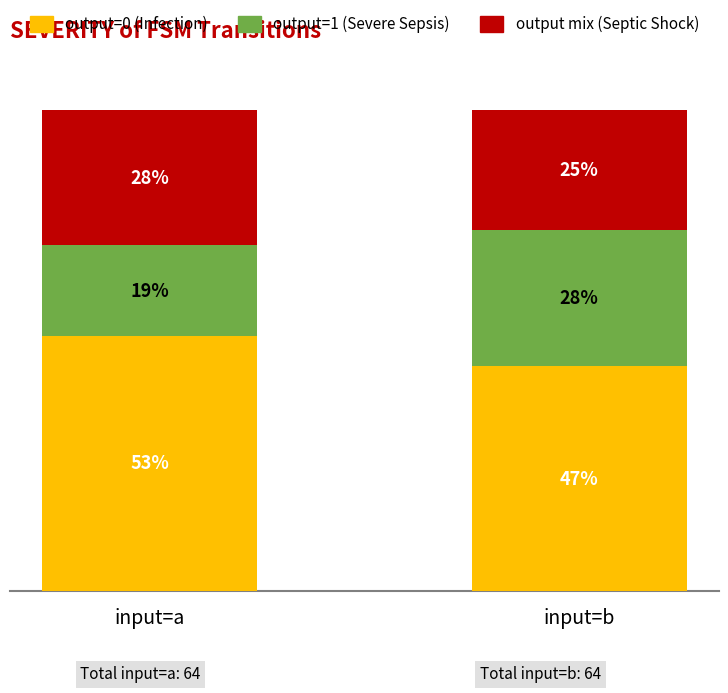

Does the chart contain stacked bars?

Yes